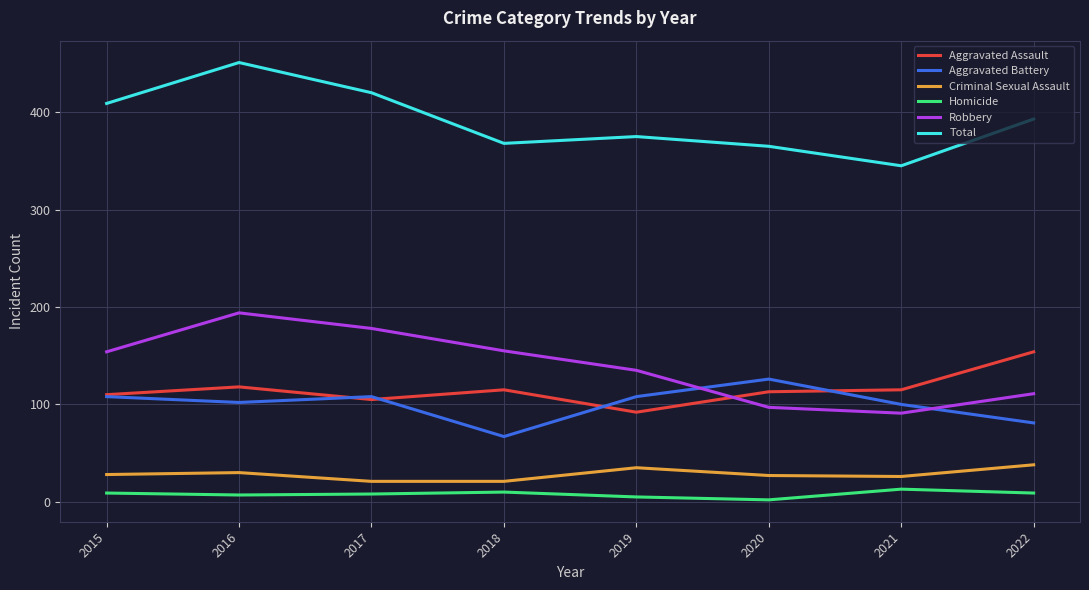

Where is Total nearest to the value 398?

2022